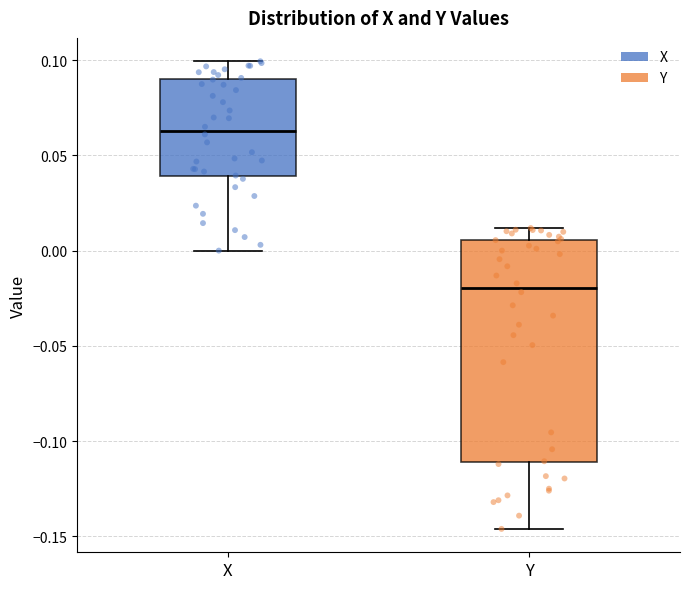

Where does the lower whisker of the box for Y end on the y-axis? The values are not printed on the chart, so give them approximately, as read against the axis.

-0.145